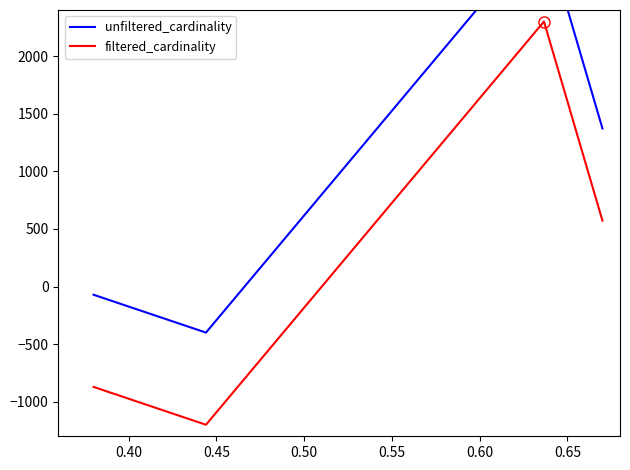

Reading right to left, what are all the values shown in this chart?

unfiltered_cardinality: 1371.8	3100.0	-400.0	-71.6
filtered_cardinality: 571.8	2300.0	-1200.0	-871.6